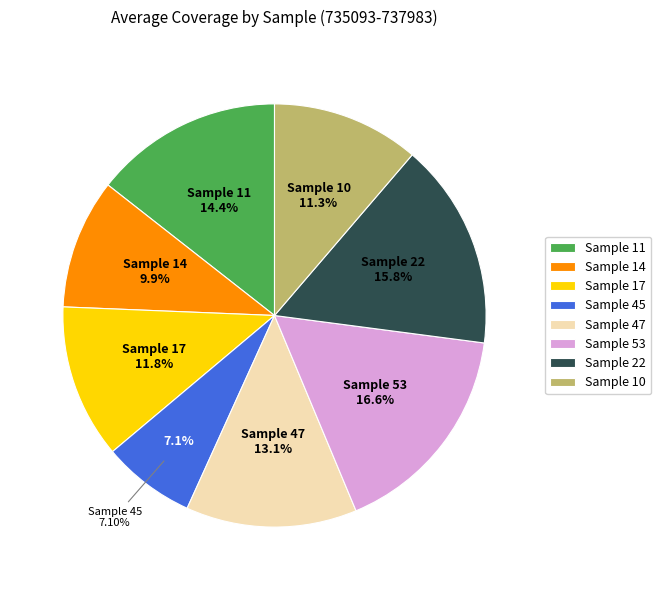

What is the change in value from 14 to 22?

+611.4